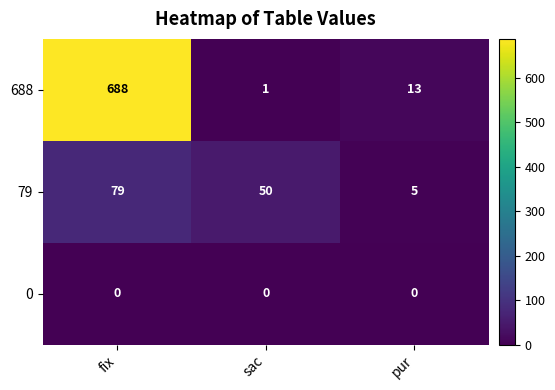

The 79 series shows 79 at fix. True or false?

True